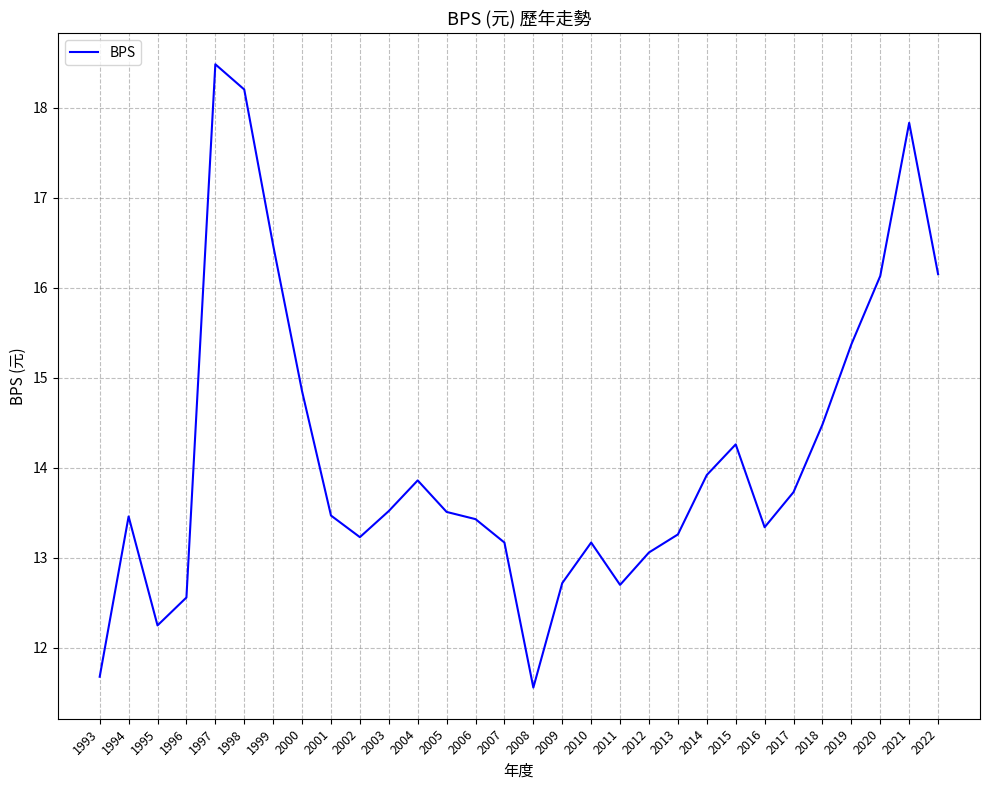

What value does the data have at 2006?

13.4